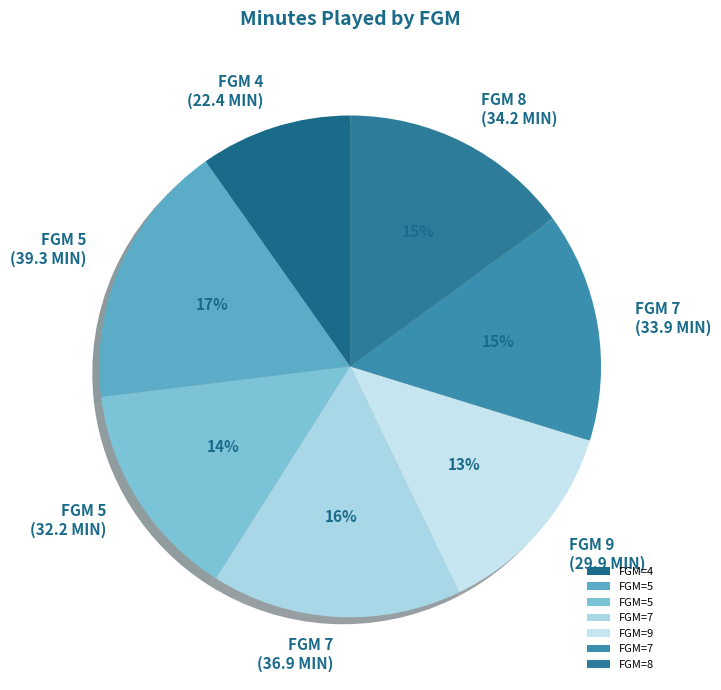

Is there any slice that represents more than half of the pie?

No